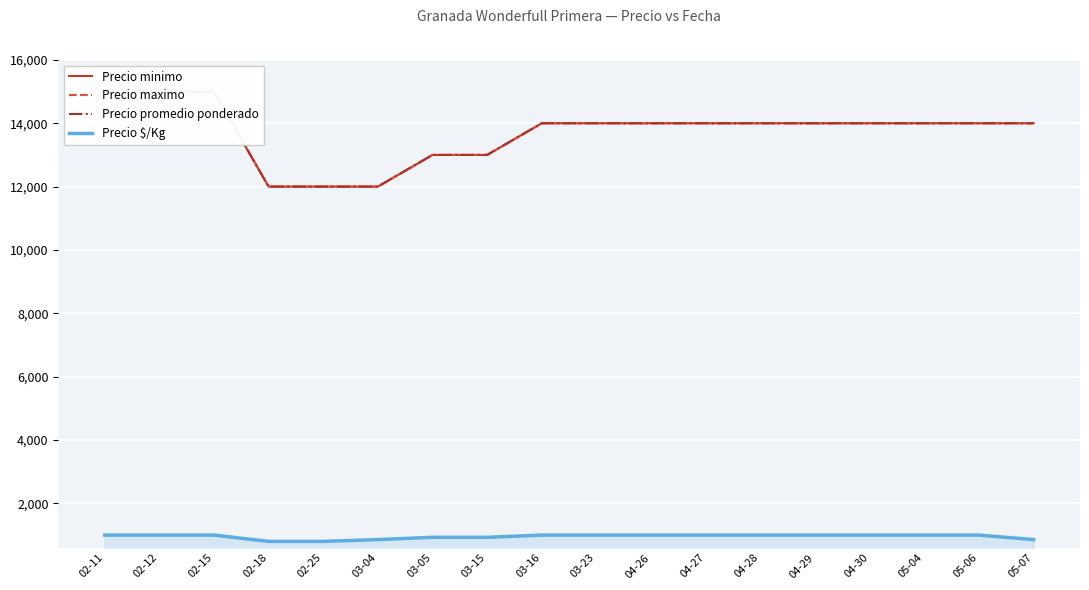

Which series has the widest spread of values?

Precio minimo